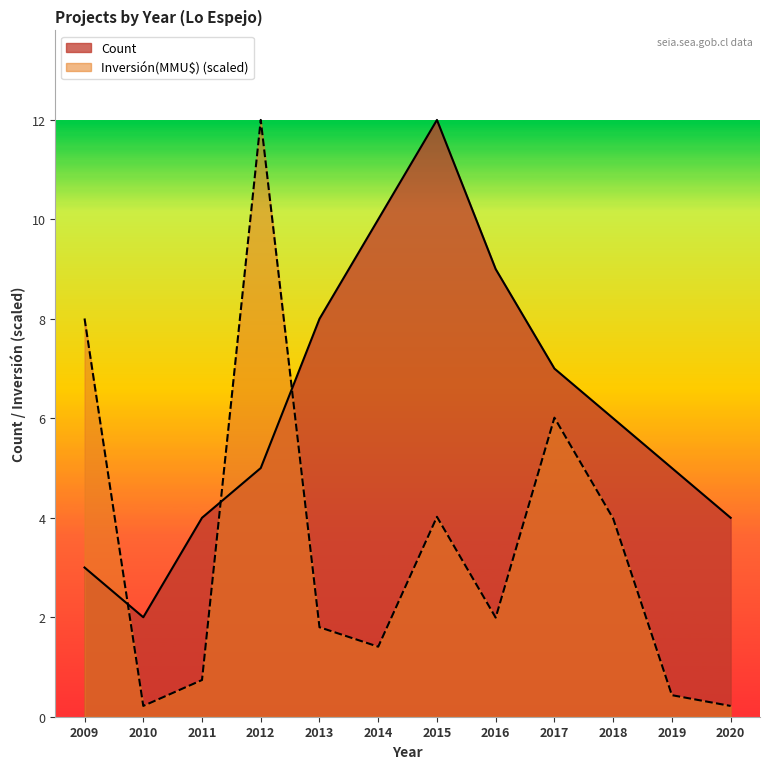

Reading left to right, list all the values displayed in this chart.

Count: 2009=3.0	2010=2.0	2011=4.0	2012=5.0	2013=8.0	2014=10.0	2015=12.0	2016=9.0	2017=7.0	2018=6.0	2019=5.0	2020=4.0
Inversión(MMU$): 2009=8.0	2010=0.2	2011=0.7	2012=12.0	2013=1.8	2014=1.4	2015=4.0	2016=2.0	2017=6.0	2018=4.0	2019=0.4	2020=0.2